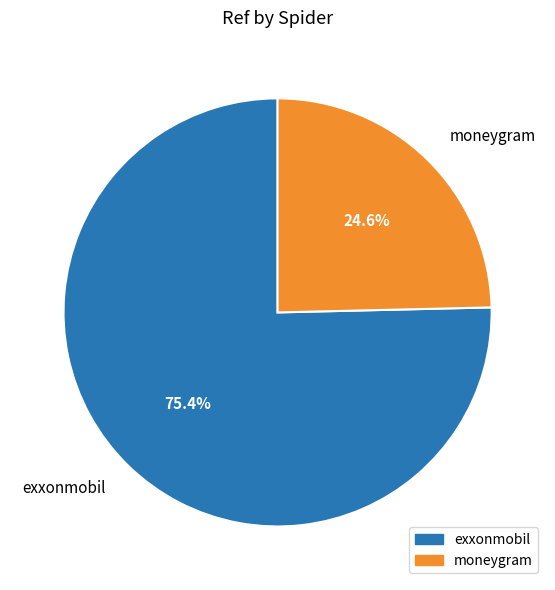

To the nearest percent, what percentage of the pie is exxonmobil?

75%